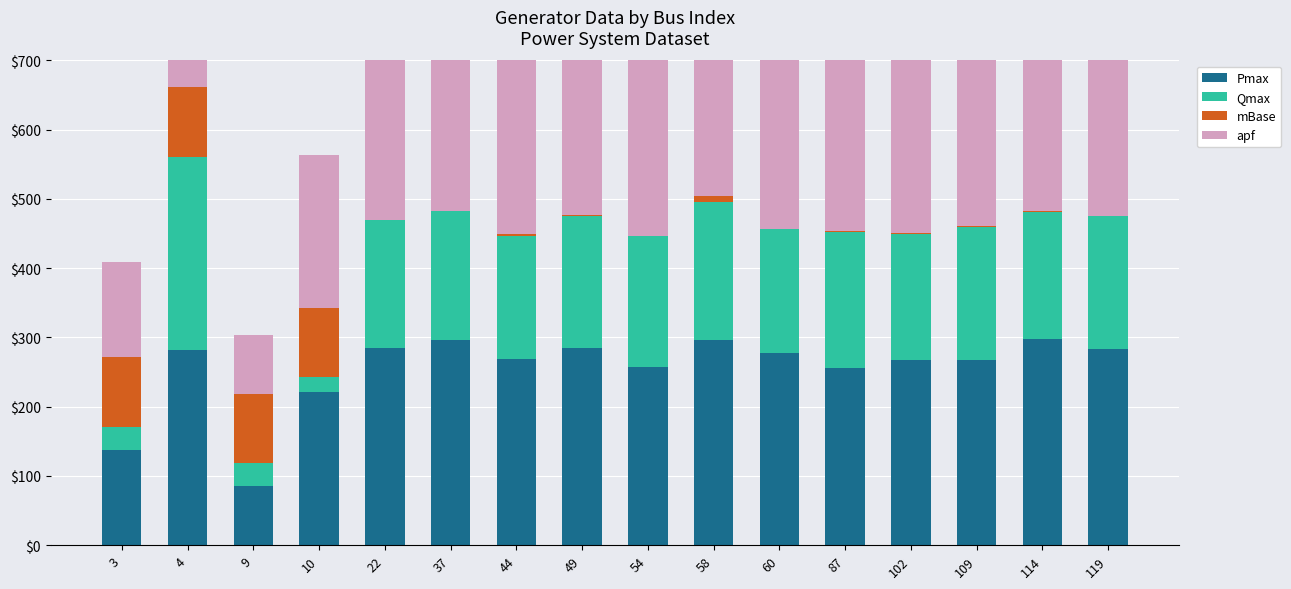

What is the difference between the maximum and minimum values in the apf series?

212.8